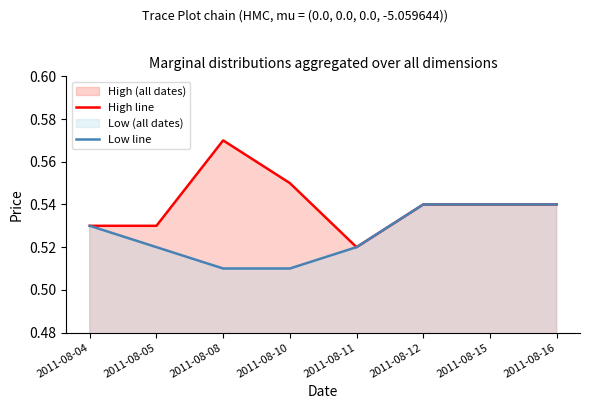

True or false: Low line and High line cross at least once.

False